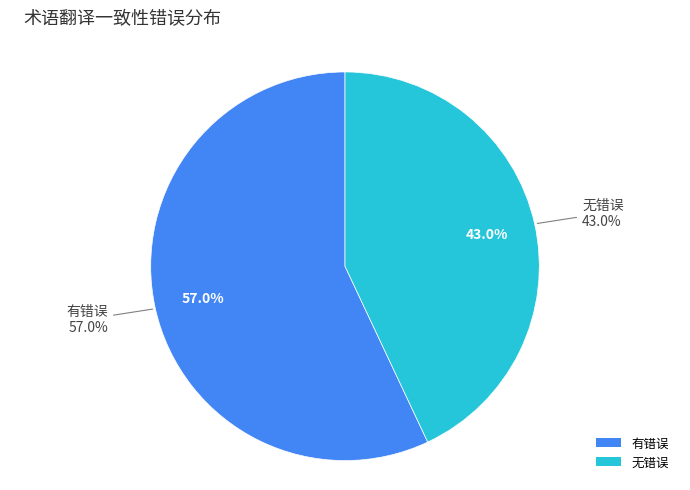

To the nearest percent, what is the combined percentage of 无错误 and 有错误?

100%